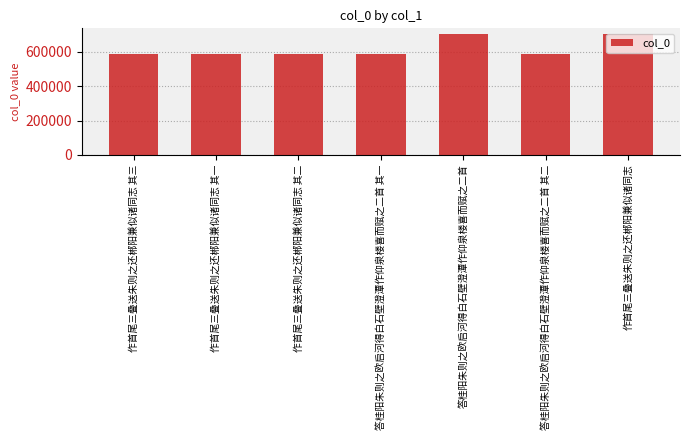

What is the label of the 2nd bar from the right?

答桂阳朱则之欧启河得白石壁澄潭作仰泉楼喜而赋之二首 其二